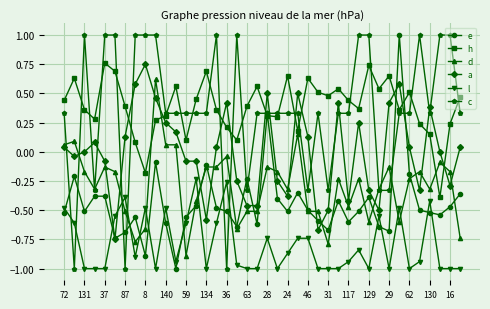

True or false: l has more than 1 points higher than both neighbors.

True